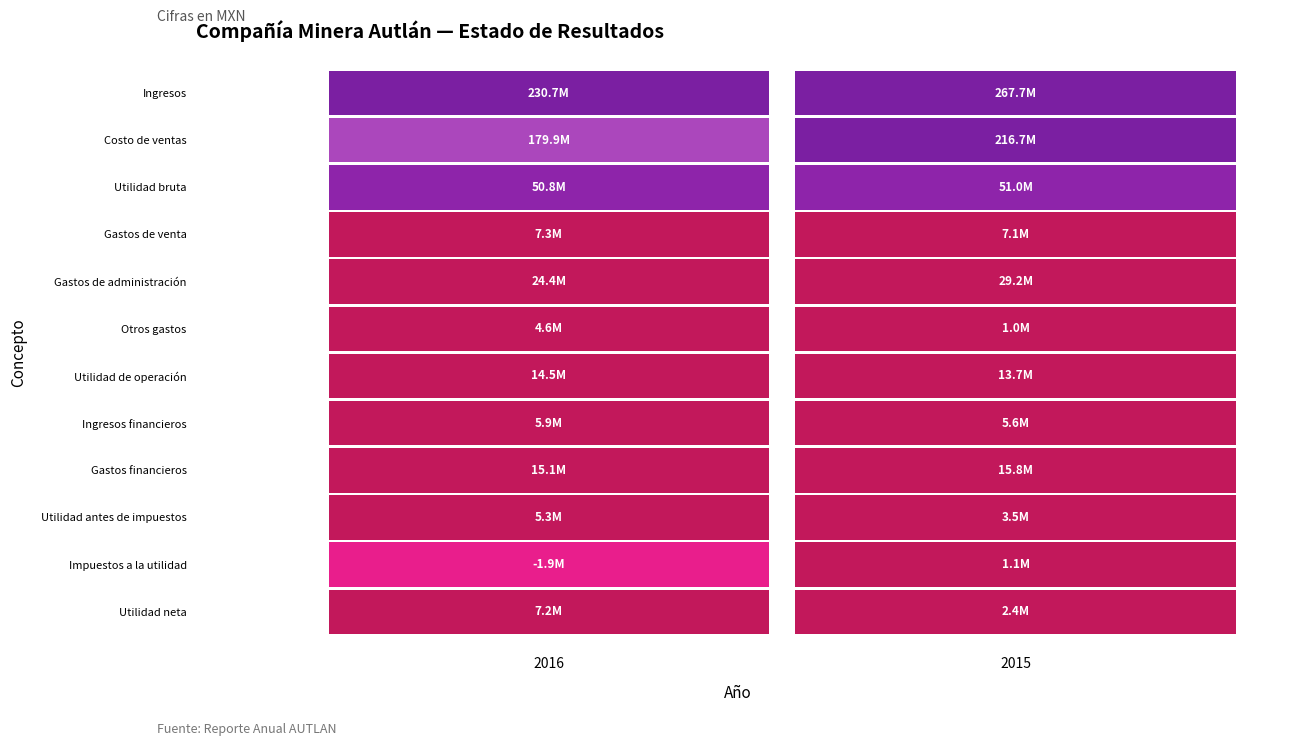

True or false: Gastos financieros has a value of 22550576 at 0.

False